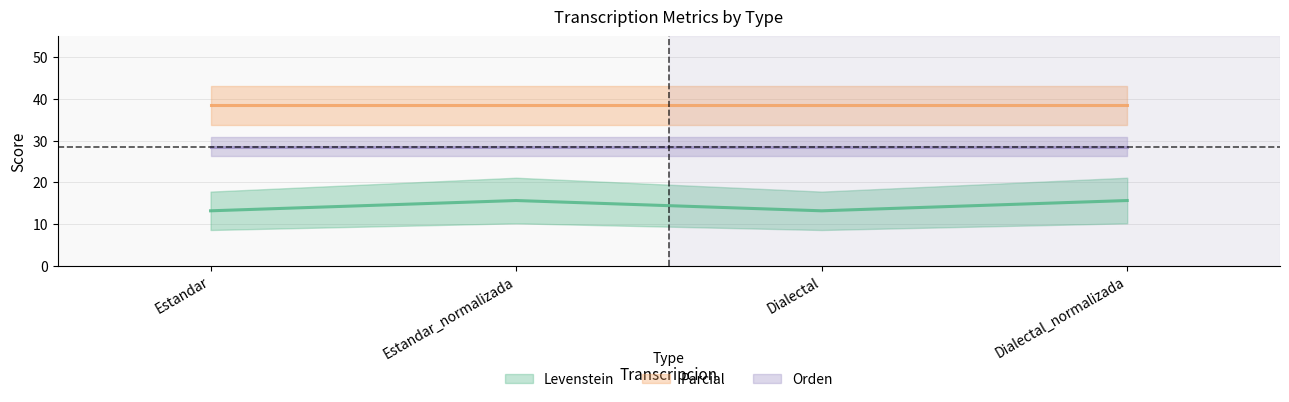

Count the number of categories in the chart.

4